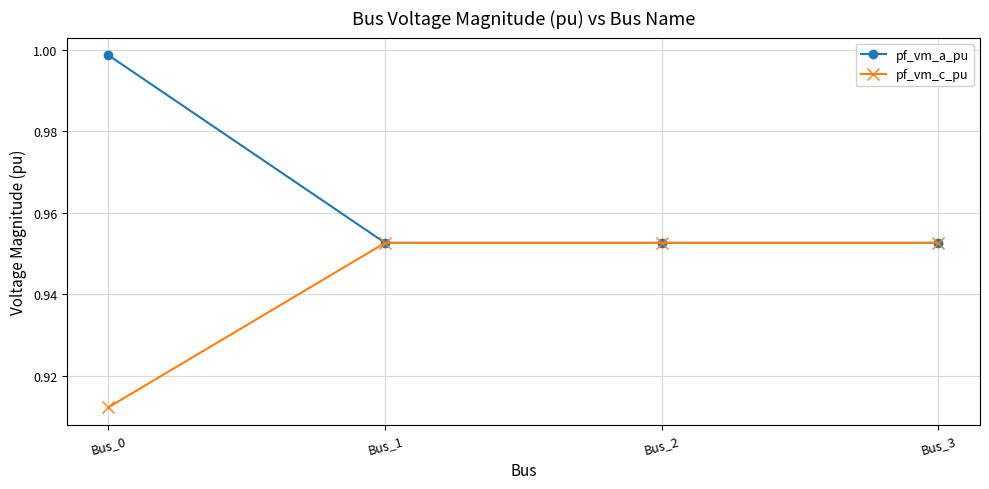

True or false: pf_vm_a_pu has more than 2 points higher than both neighbors.

False